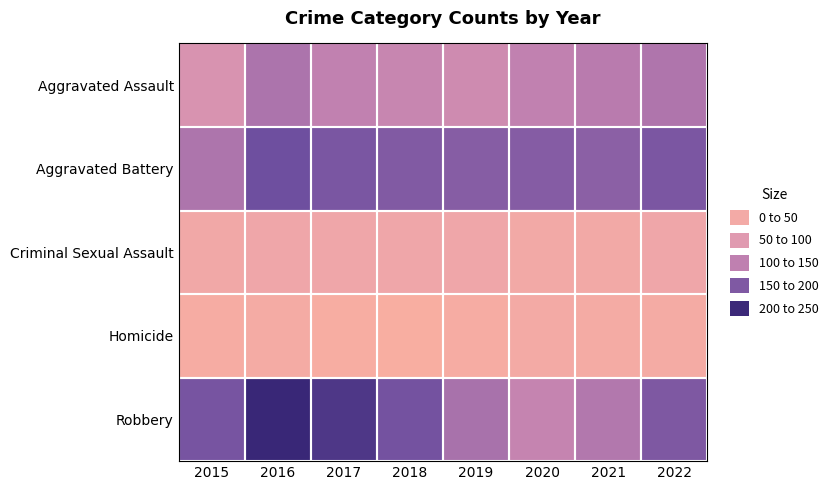

Reading left to right, extract all data points from this chart.

Aggravated Assault: 2015=86	2016=140	2017=123	2018=113	2019=103	2020=123	2021=130	2022=138
Aggravated Battery: 2015=139	2016=188	2017=179	2018=173	2019=169	2020=170	2021=166	2022=178
Criminal Sexual Assault: 2015=29	2016=38	2017=37	2018=36	2019=37	2020=26	2021=26	2022=38
Homicide: 2015=12	2016=18	2017=8	2018=6	2019=13	2020=22	2021=19	2022=19
Robbery: 2015=181	2016=227	2017=211	2018=184	2019=143	2020=116	2021=135	2022=176